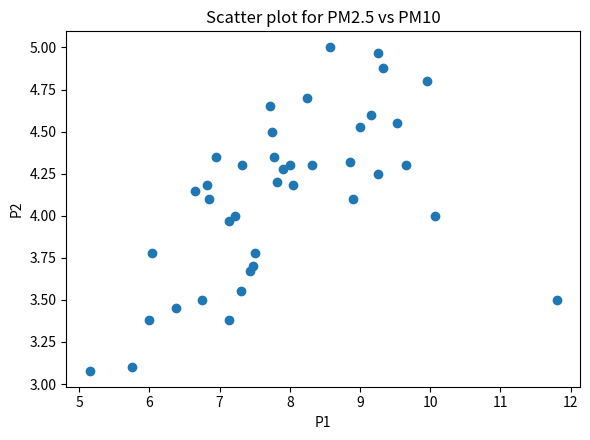

What is the range of X values (max minus min)?

6.7